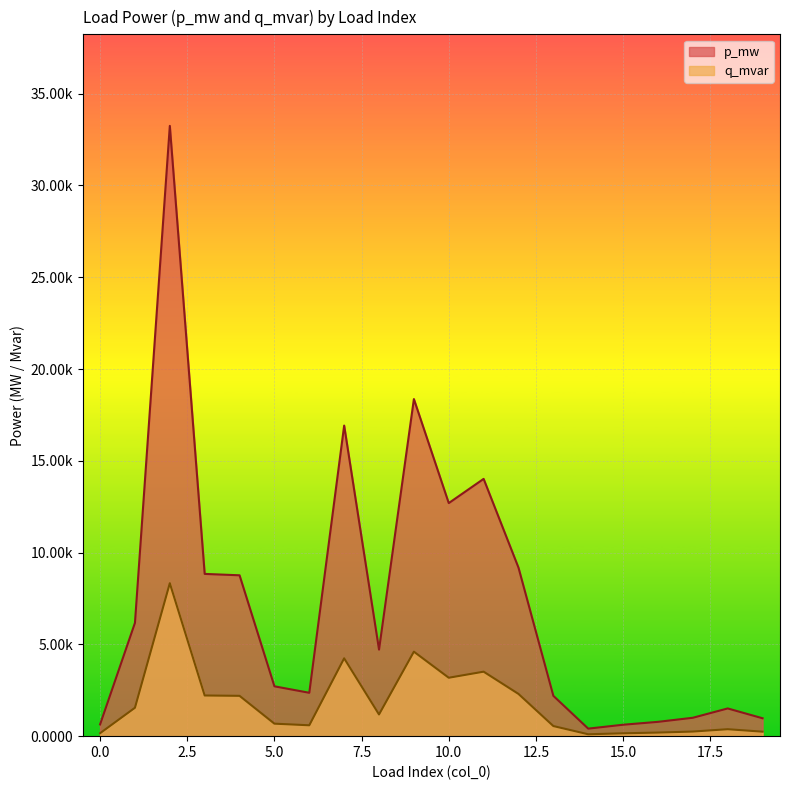

List the labels in order of p_mw value, smallest first.

14, 15, 0, 16, 19, 17, 18, 13, 6, 5, 8, 1, 4, 3, 12, 10, 11, 7, 9, 2